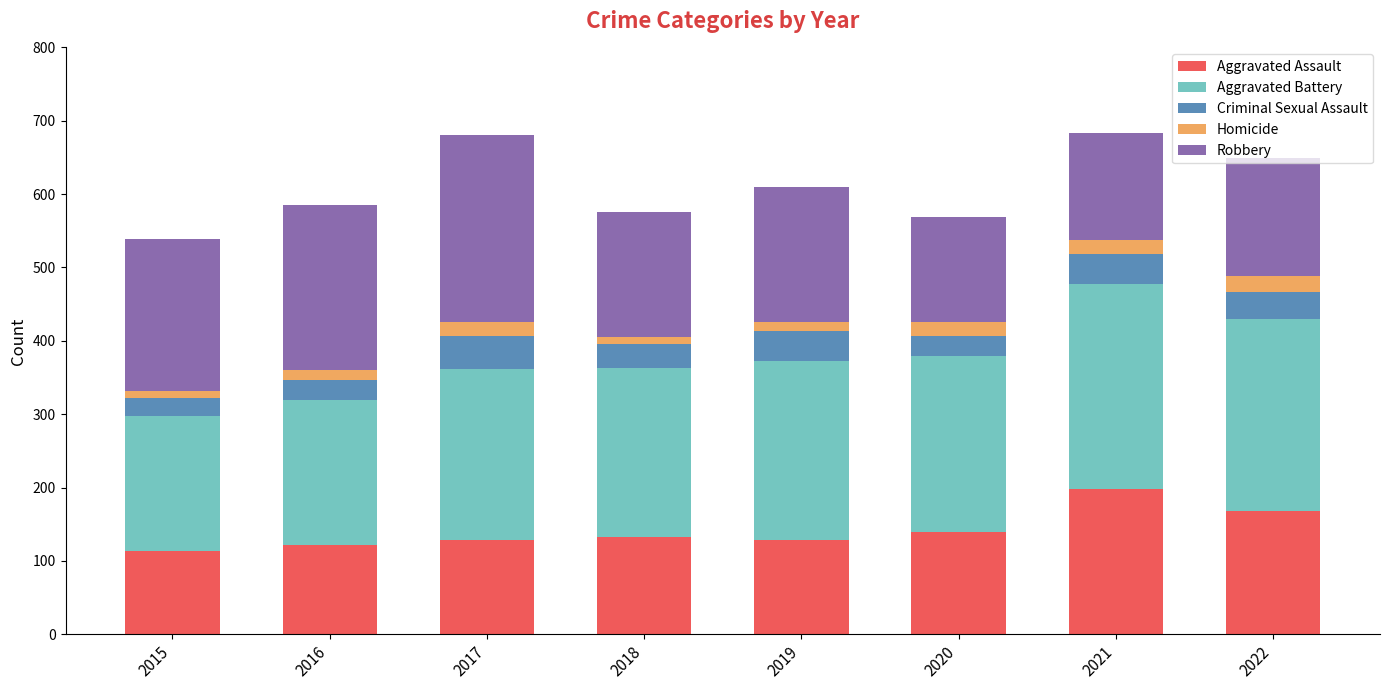

At which label does Aggravated Assault reach its peak?

2021